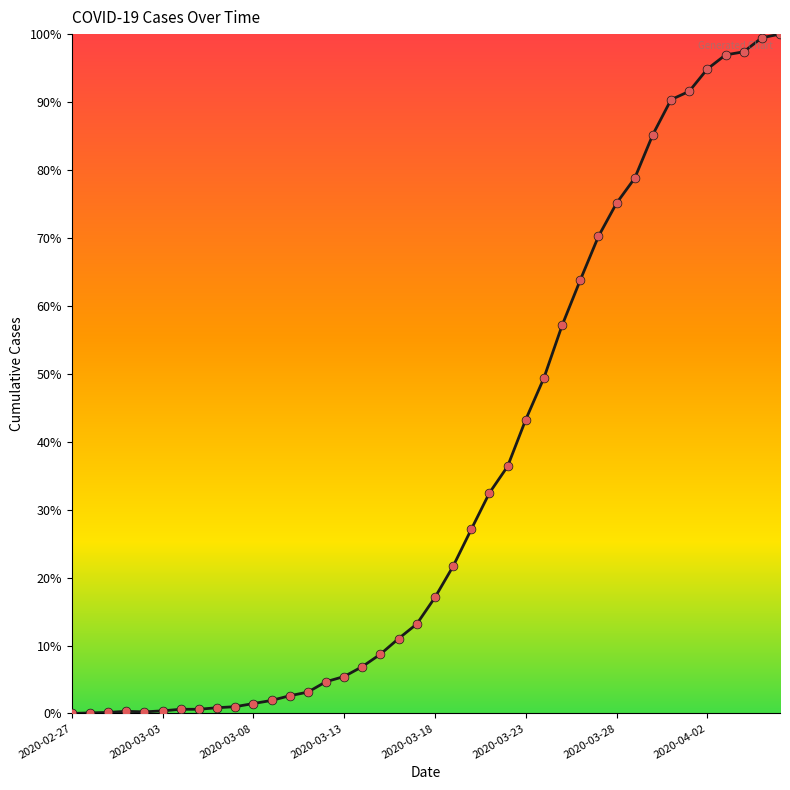

What is the difference between the maximum and minimum values?

100.0